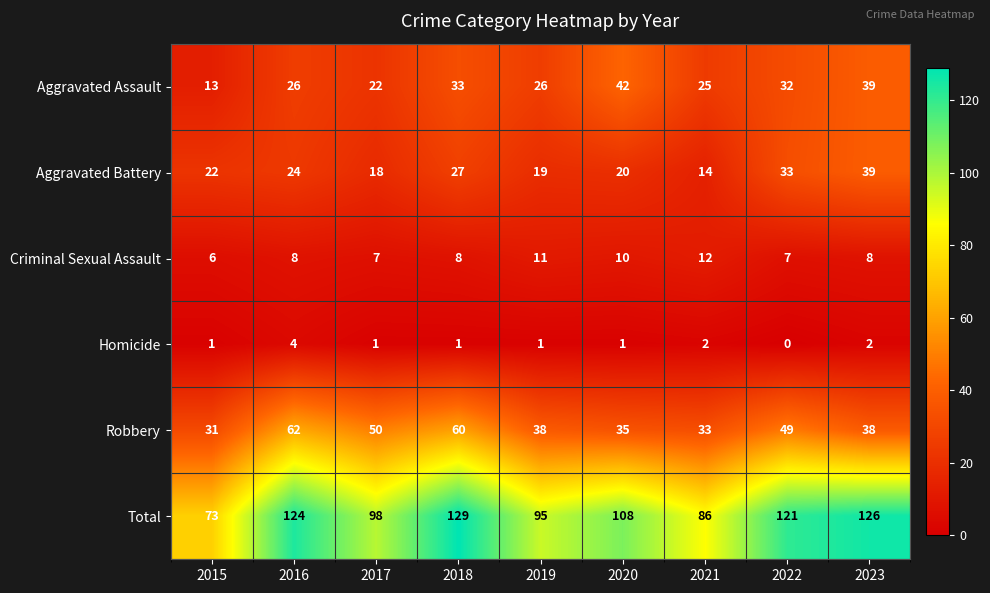

At 2022, list the series in order from smallest to largest.

Homicide, Criminal Sexual Assault, Aggravated Assault, Aggravated Battery, Robbery, Total